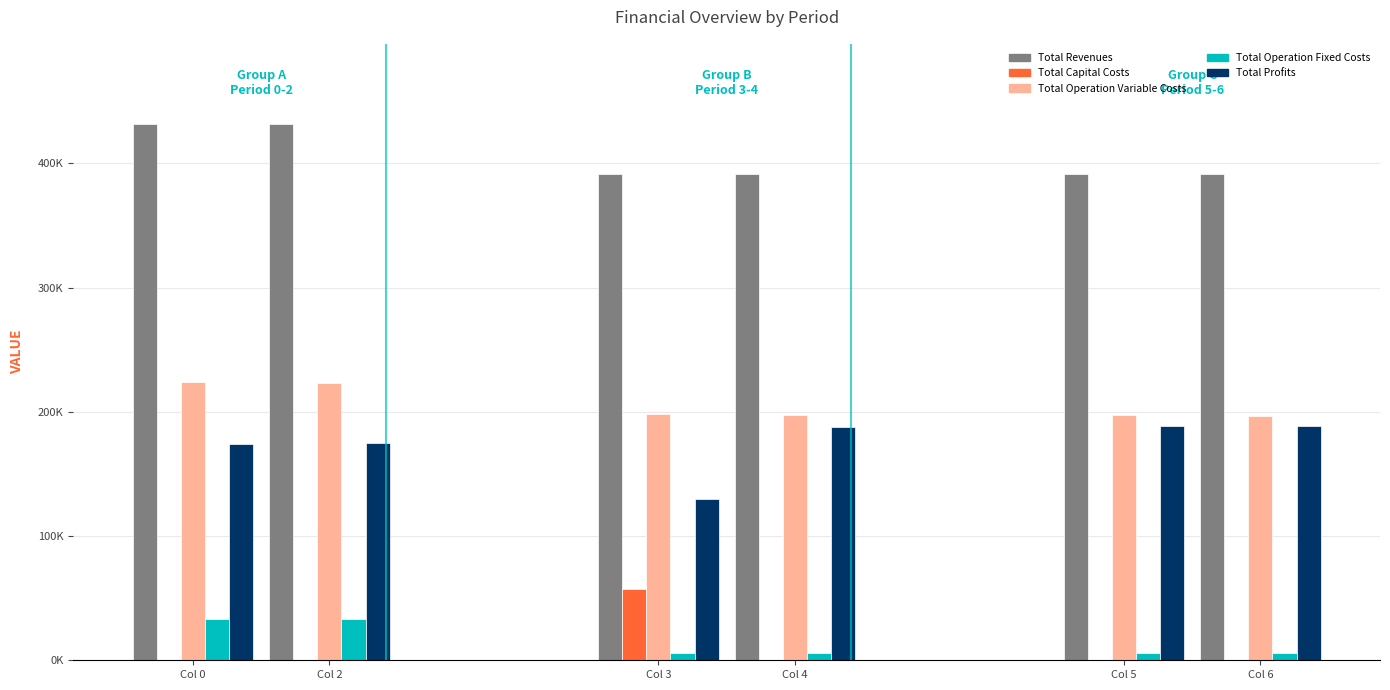

How many data points in Total Operation Variable Costs are less than 197931?

3